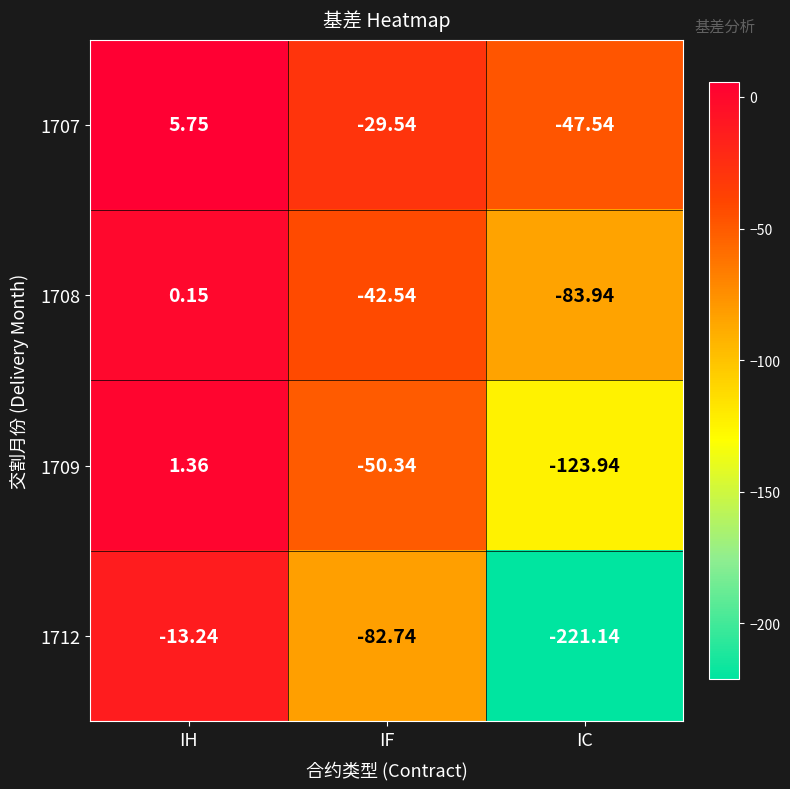

At which category is the sum across all series the highest?

IH